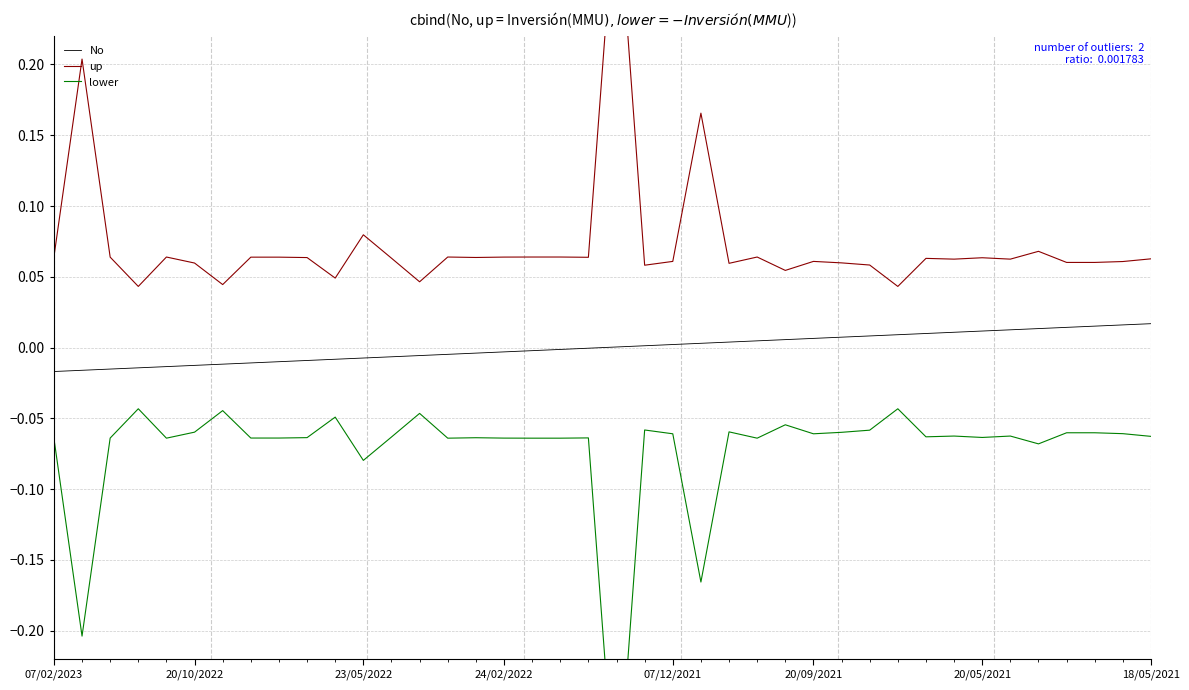

Is the value of No at 23 greater than the value of lower at 14?

Yes